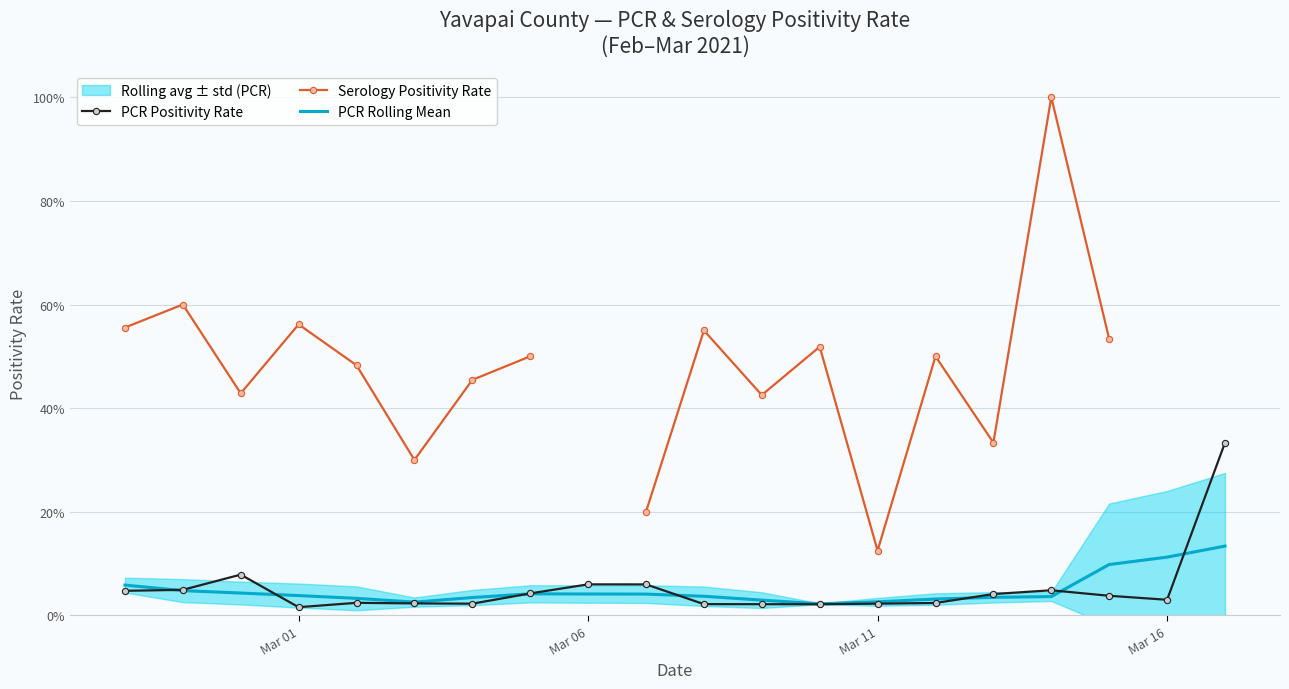

True or false: Serology Positivity Rate and PCR Rolling Mean intersect in this chart.

False